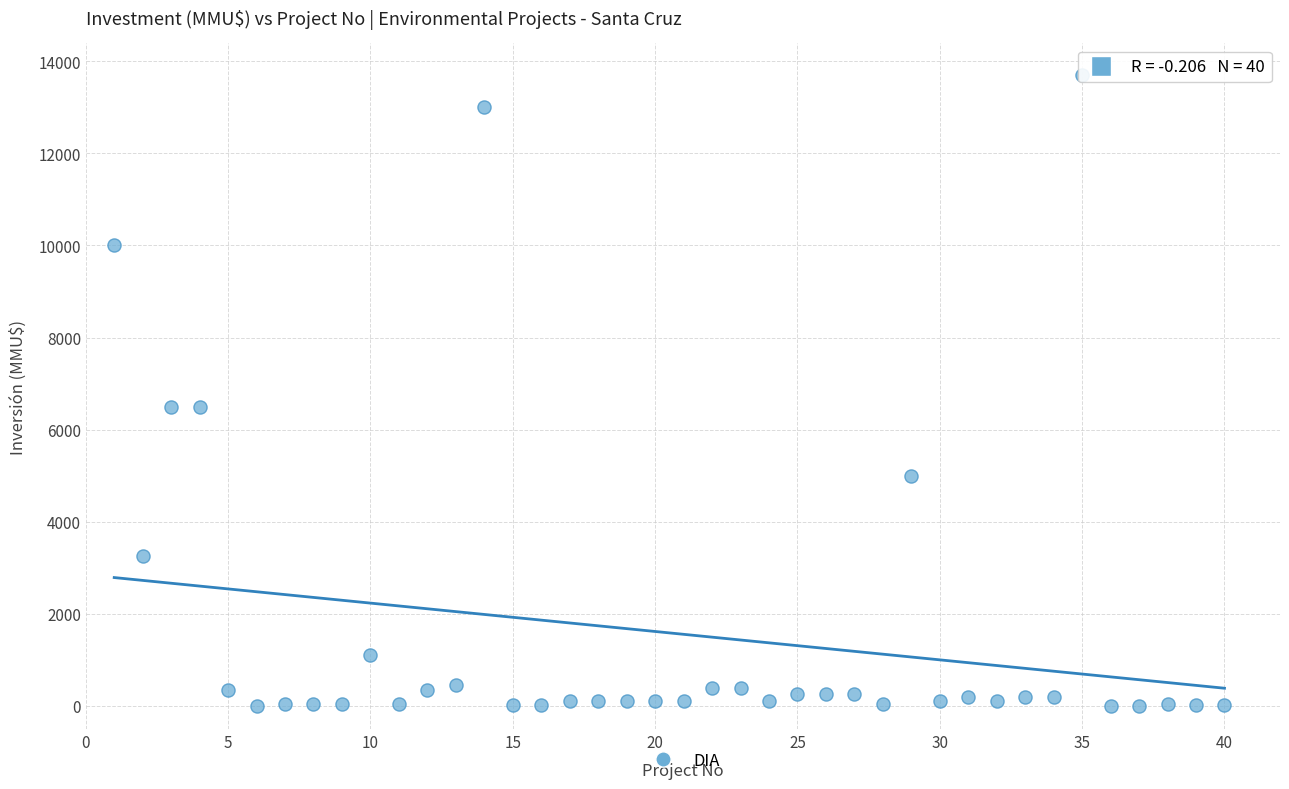

What is the range of Y values (max minus min)?

13700